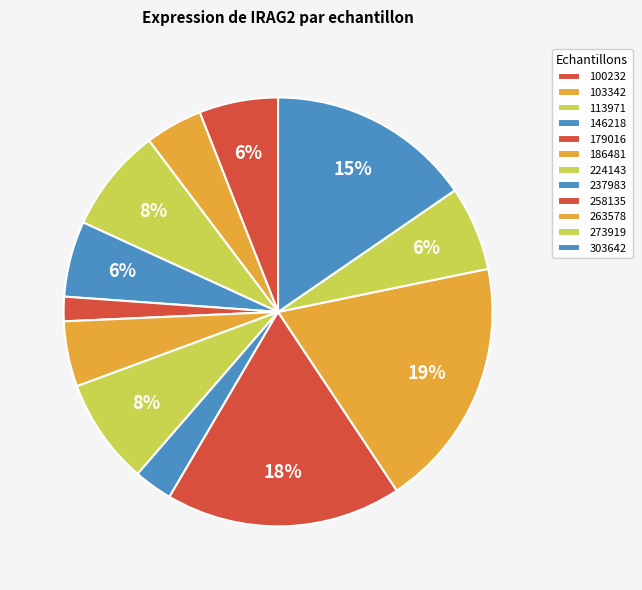

Which category has the smallest portion of the pie?

179016